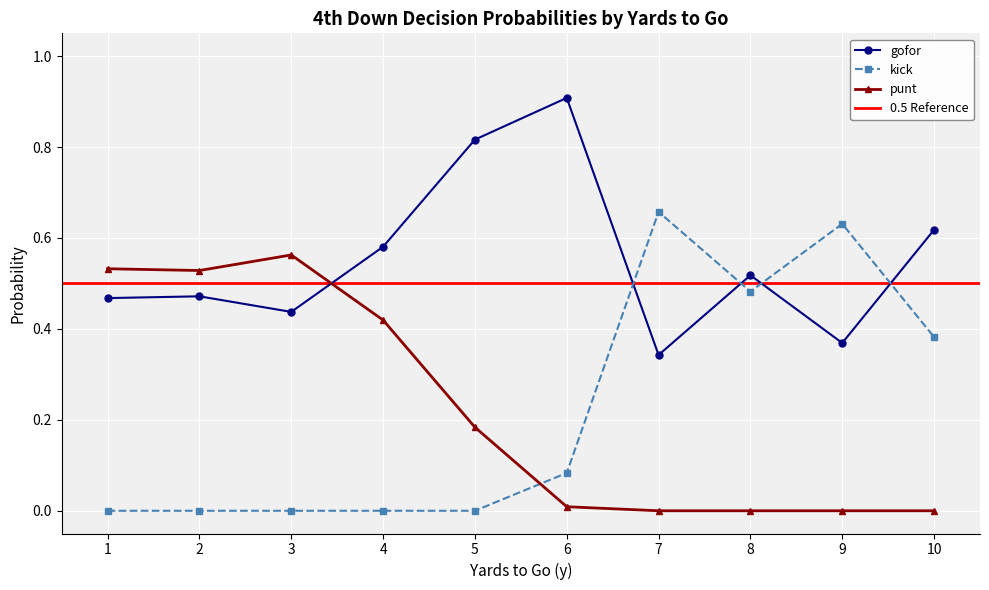

What are all the series names shown in the legend?

gofor, kick, punt